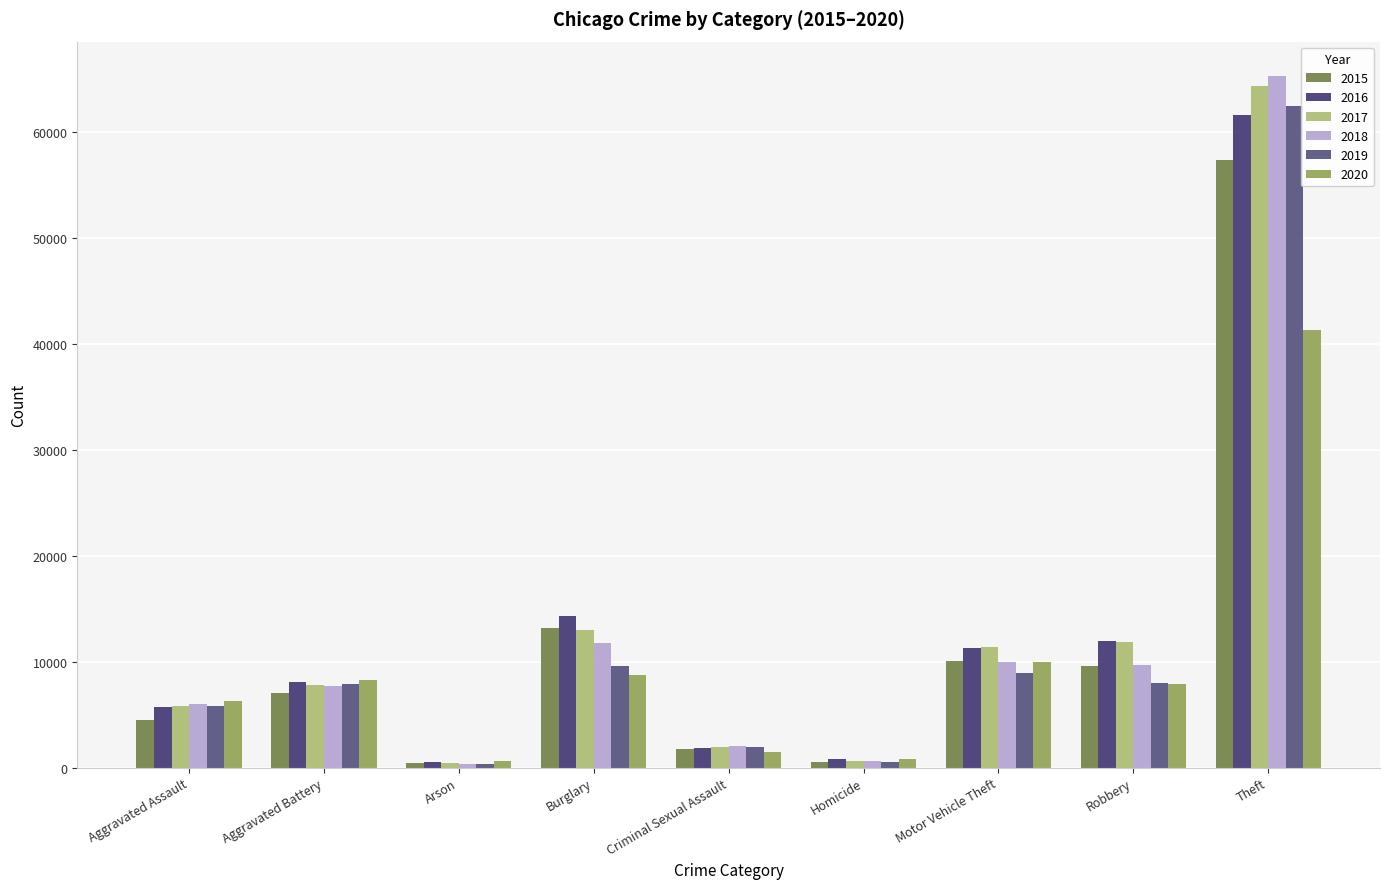

Is the value of 2017 at Motor Vehicle Theft greater than the value of 2015 at Arson?

Yes